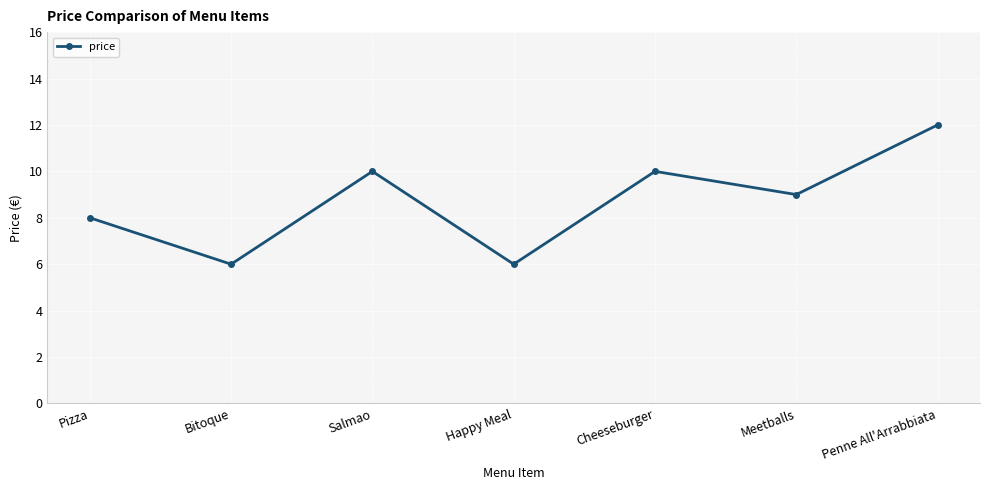

Where is the first local minimum?

Bitoque